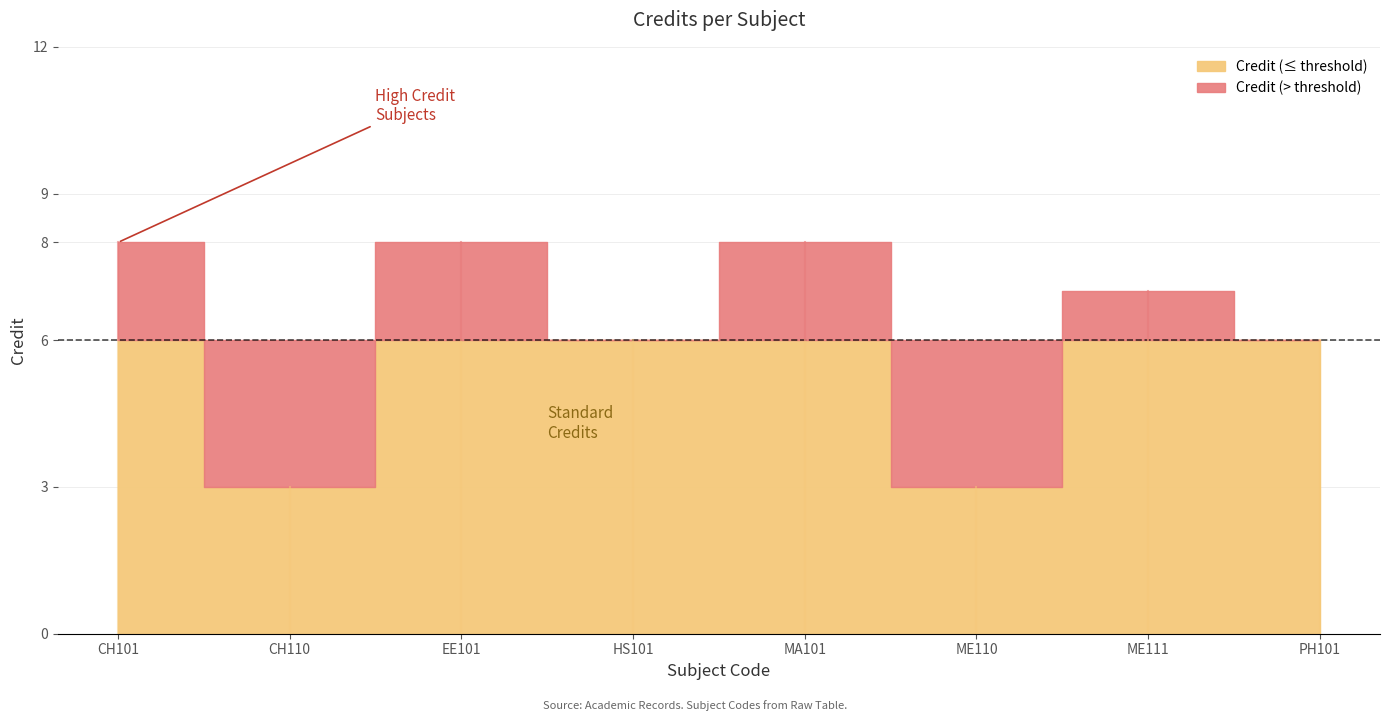

Reading right to left, list all the values displayed in this chart.

PH101=6	ME111=7	ME110=3	MA101=8	HS101=6	EE101=8	CH110=3	CH101=8